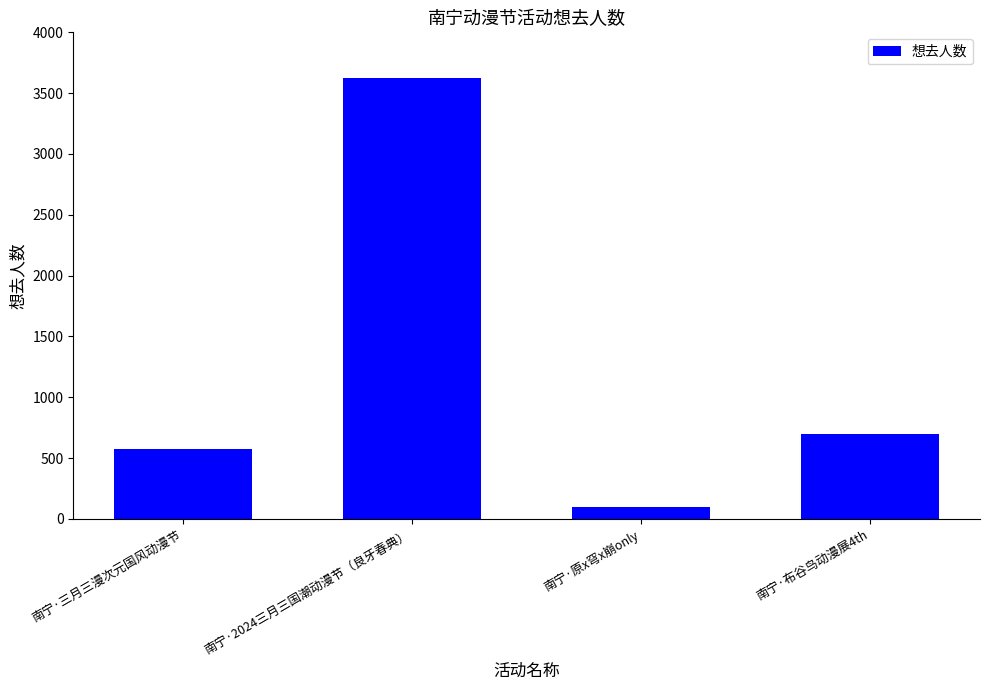

Does the chart contain any negative values?

No